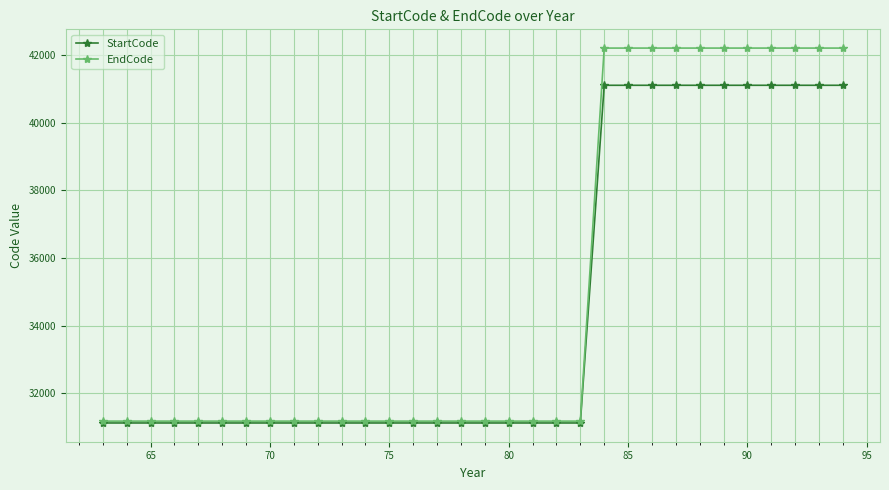

Which series has the widest spread of values?

EndCode